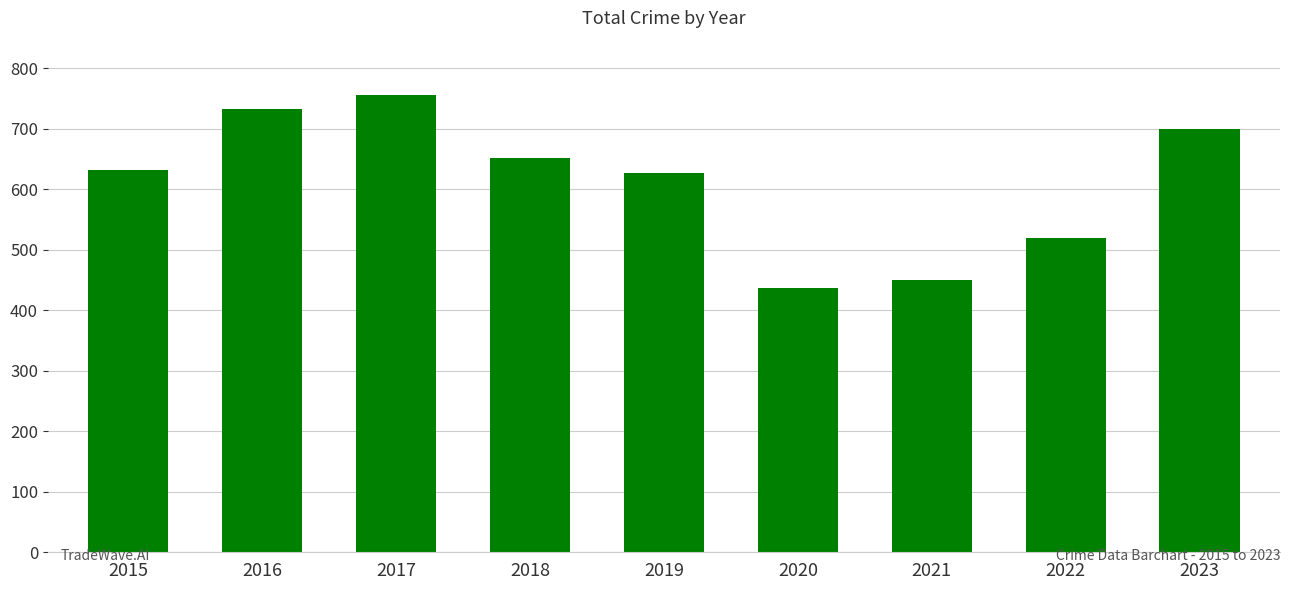

What is the average value?

611